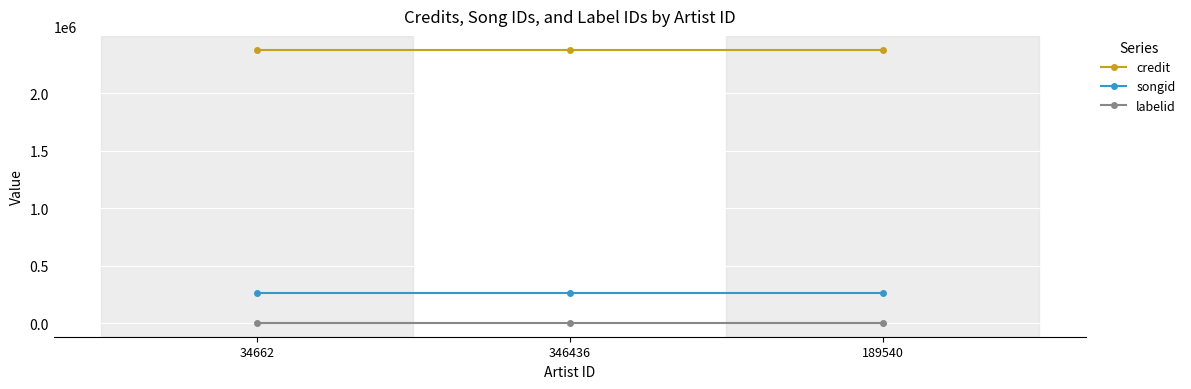

What position from the right is 346436?

2